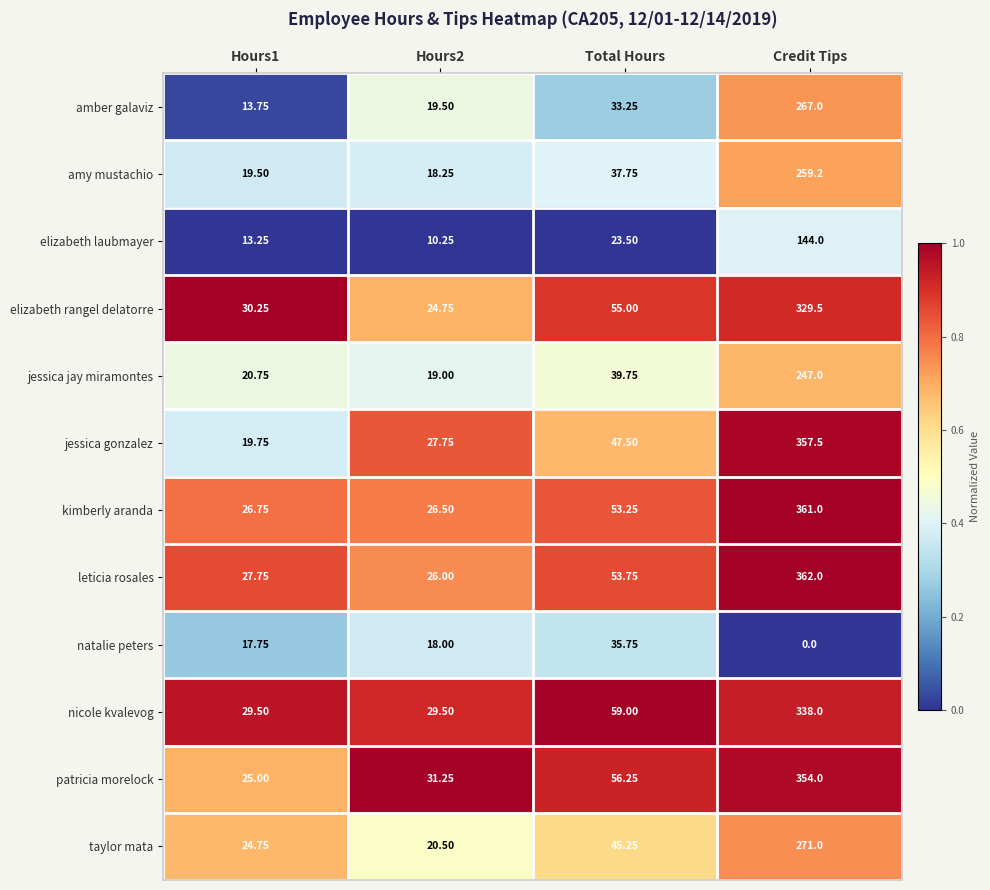

Which category has the highest value in the jessica gonzalez series?

Credit Tips